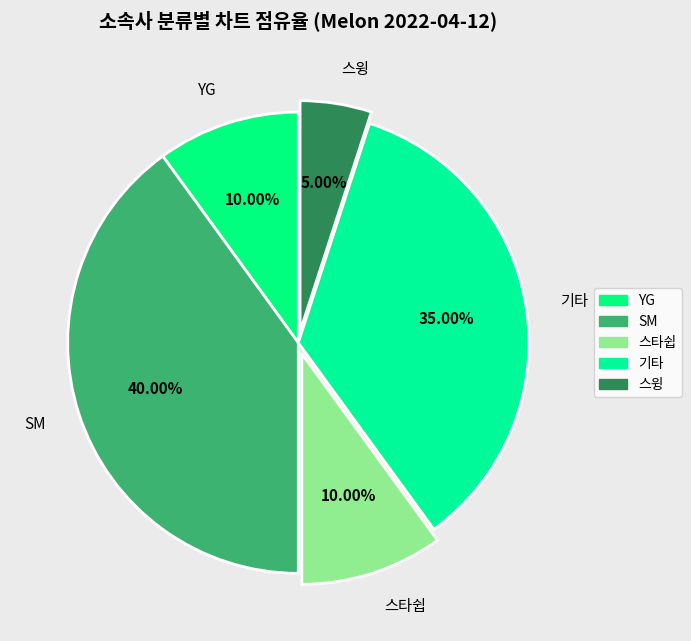

Between 기타 and SM, which is larger?

SM